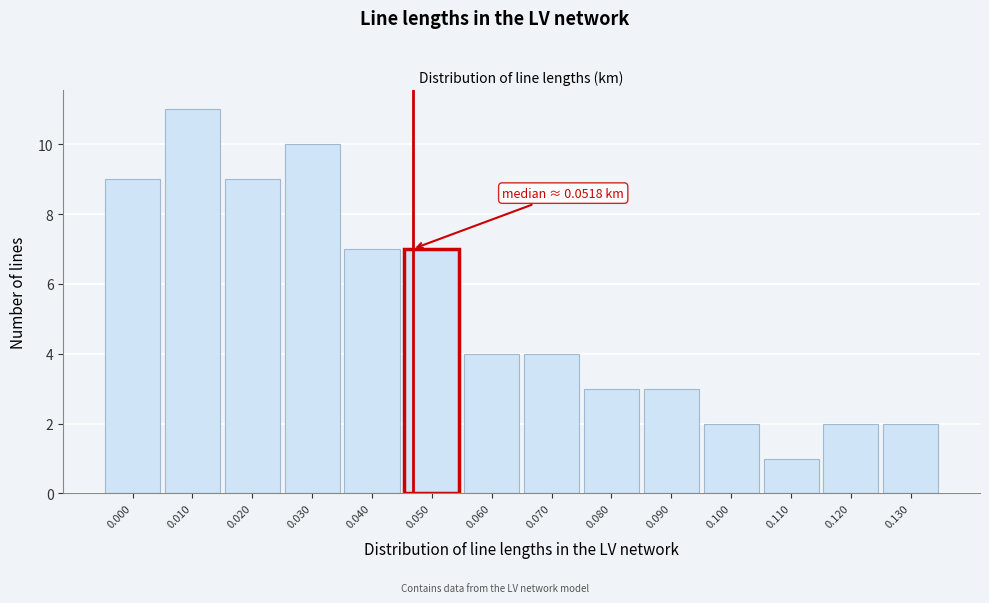

Reading left to right, list all the values displayed in this chart.

9	11	9	10	7	7	4	4	3	3	2	1	2	2